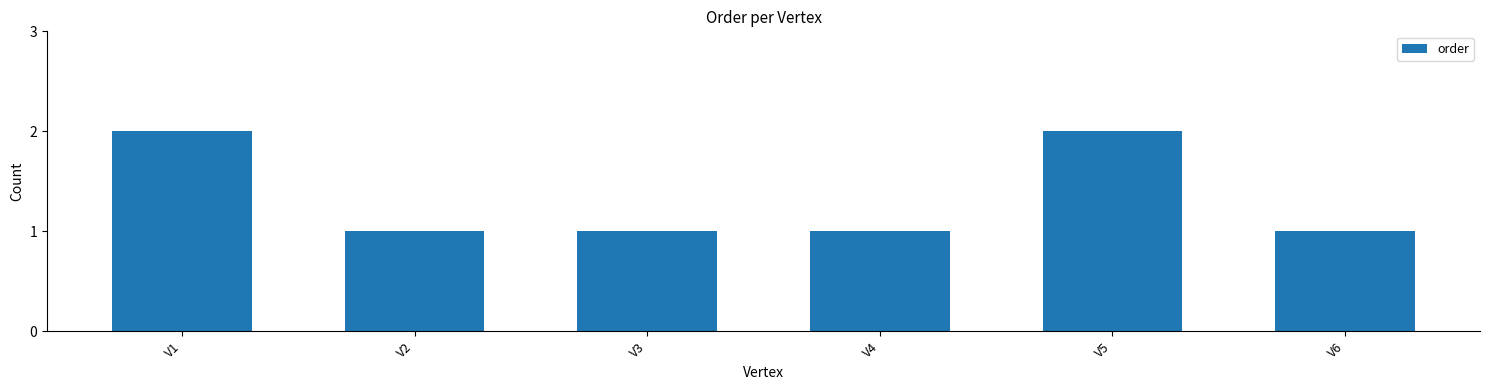

What is the value of the 5th bar from the left?

2